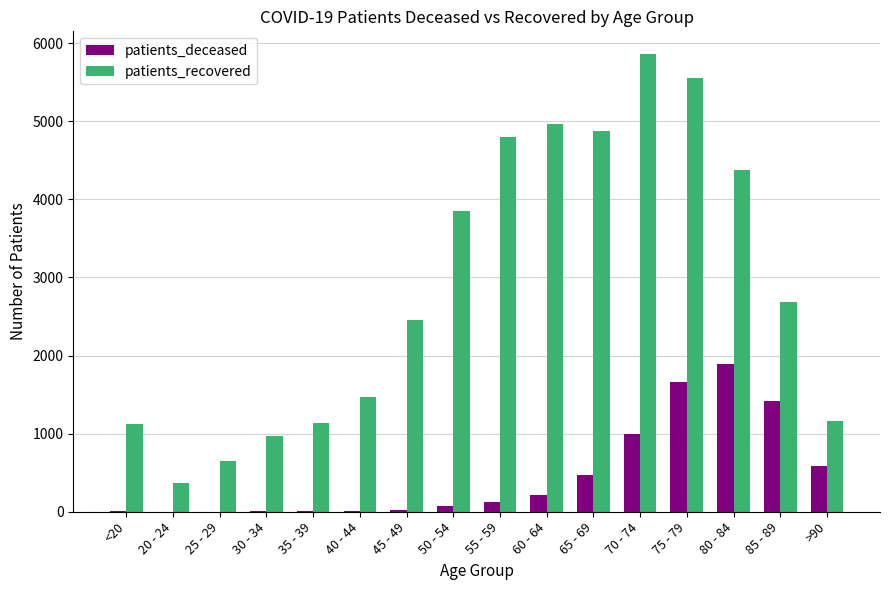

Which series changed the most between 25 - 29 and >90?

patients_deceased